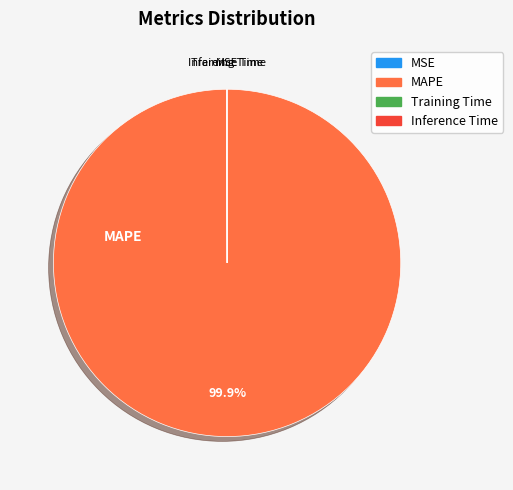

Is there a majority slice in this chart?

Yes